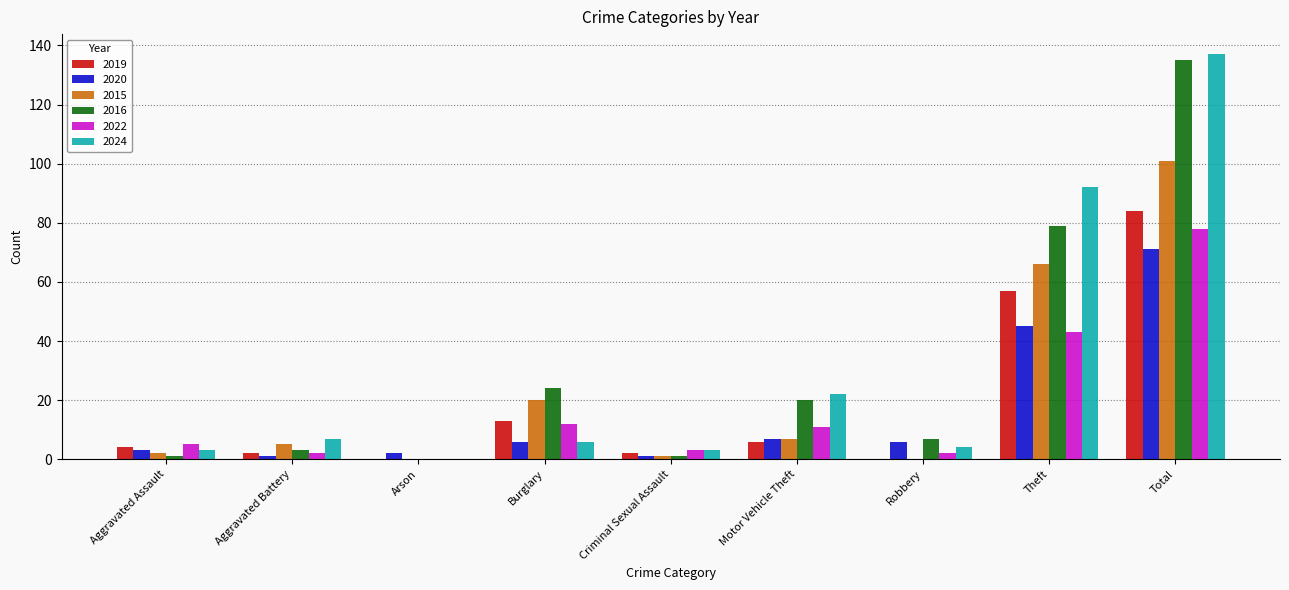

What is the sum of the 2015 values at Theft and Burglary?

86